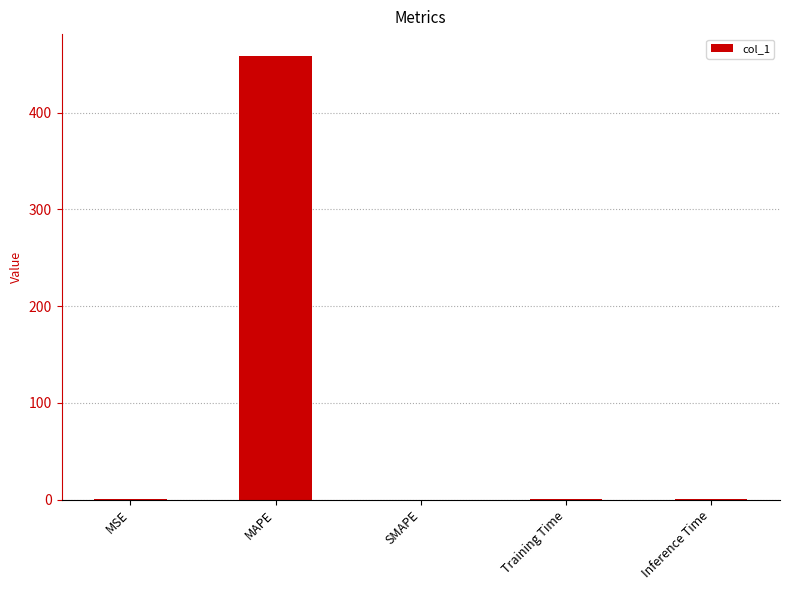

Which category has the highest value across all series?

MAPE